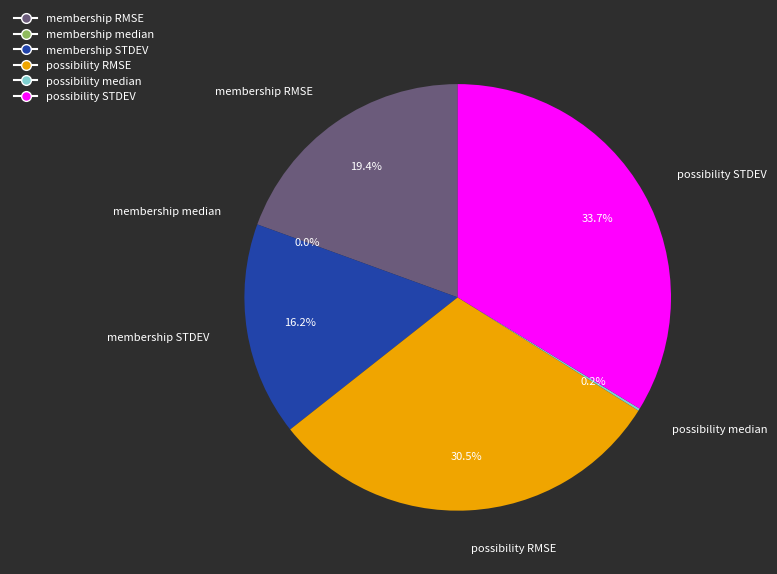

Is there a majority slice in this chart?

No